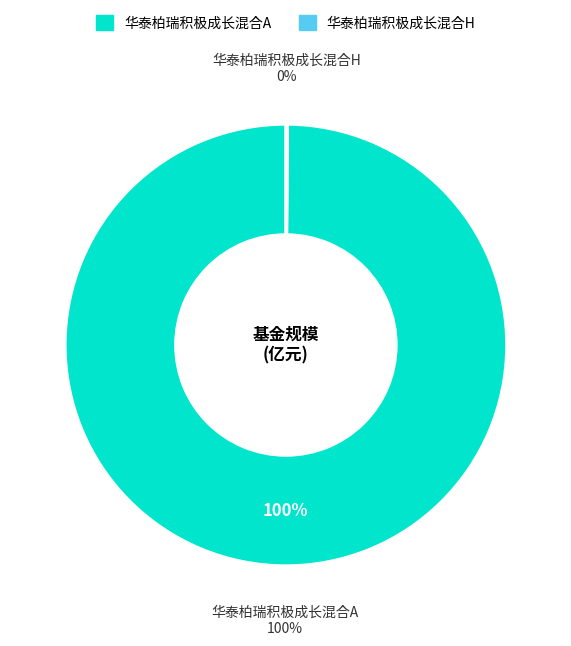

True or false: 华泰柏瑞积极成长混合H accounts for 0% of the total.

True